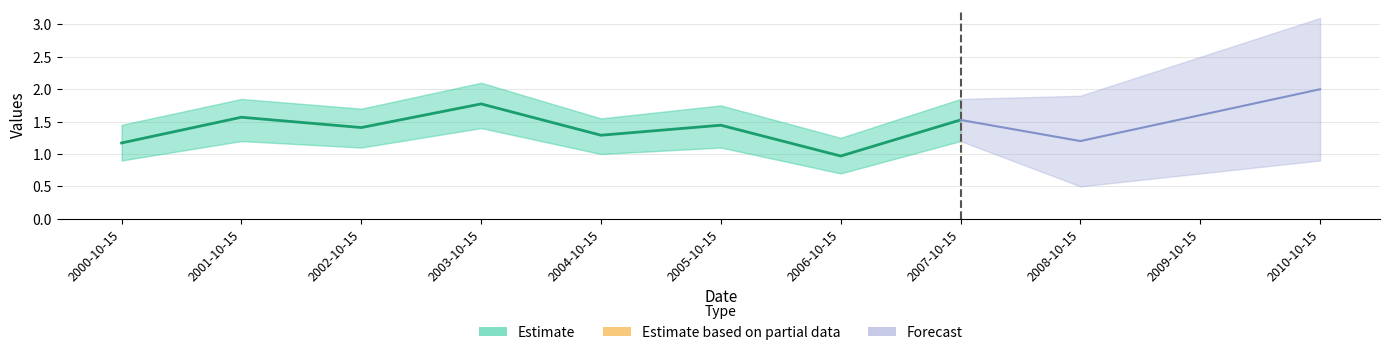

At which label does the data first exceed 1?

2000-10-15